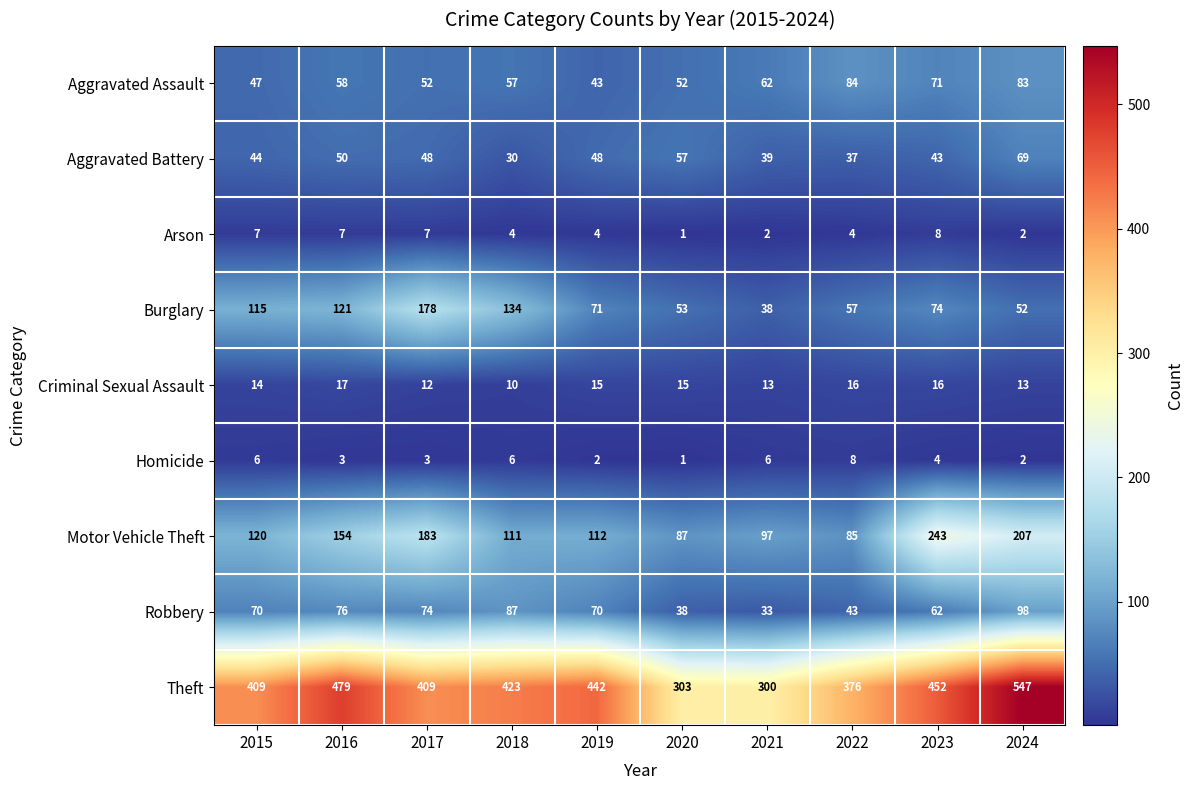

At which label does Theft reach its peak?

2024